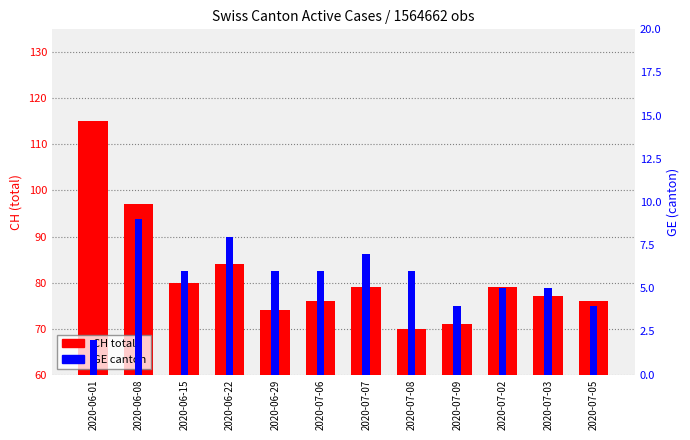

Reading left to right, what are all the values shown in this chart?

CH total: 2020-06-01=115	2020-06-08=97	2020-06-15=80	2020-06-22=84	2020-06-29=74	2020-07-06=76	2020-07-07=79	2020-07-08=70	2020-07-09=71	2020-07-02=79	2020-07-03=77	2020-07-05=76
GE canton: 2020-06-01=2	2020-06-08=9	2020-06-15=6	2020-06-22=8	2020-06-29=6	2020-07-06=6	2020-07-07=7	2020-07-08=6	2020-07-09=4	2020-07-02=5	2020-07-03=5	2020-07-05=4